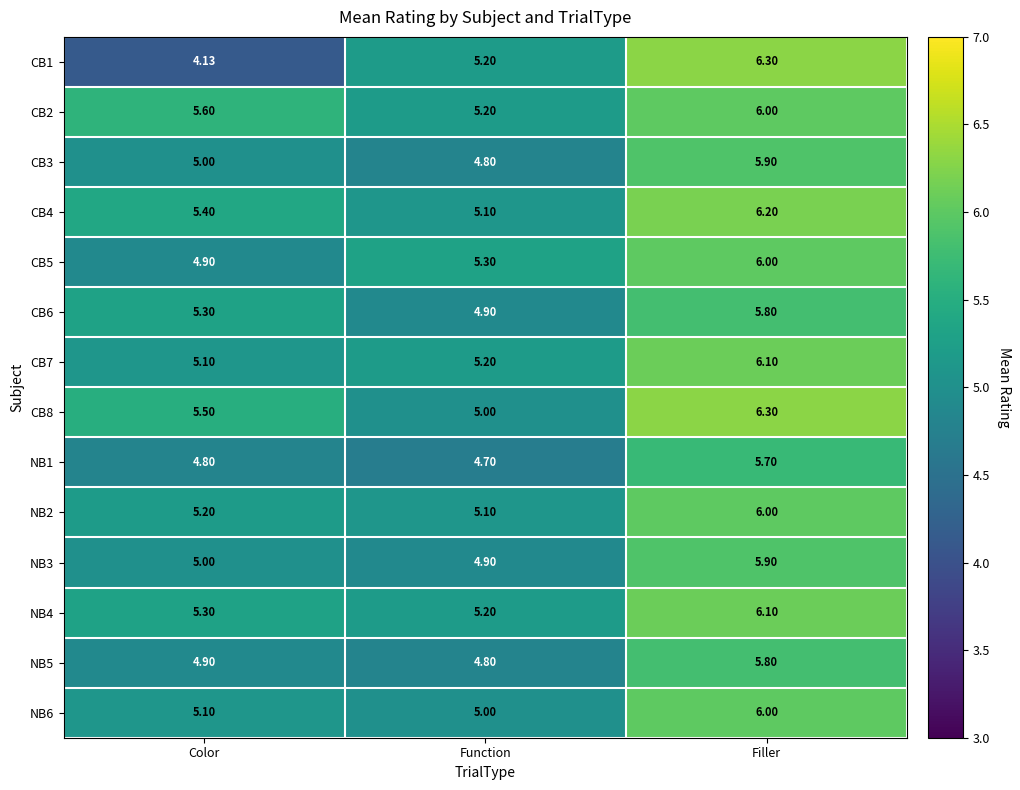

Rank the categories by CB8 value from highest to lowest.

Filler, Color, Function